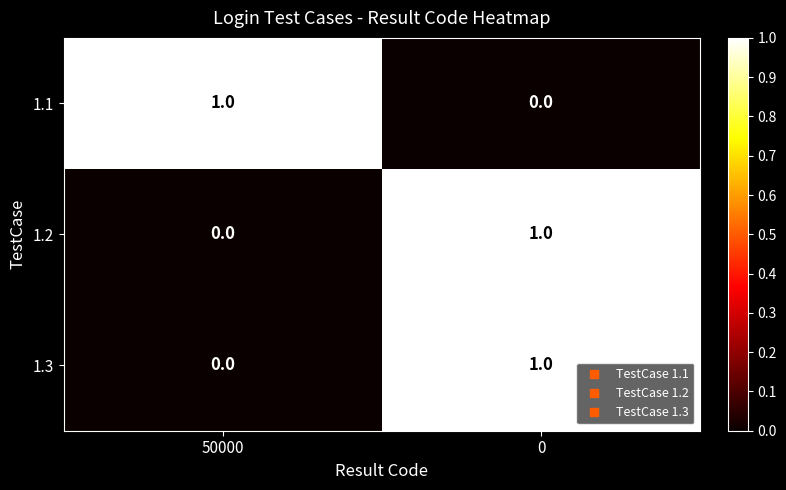

How many data points in 1.1 are less than 1?

1